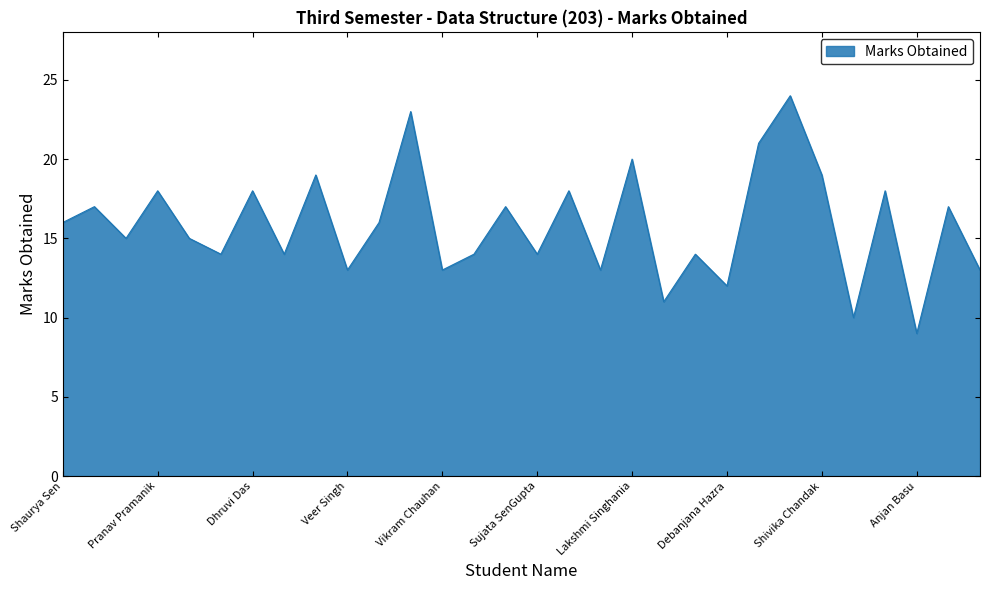

How many interior local peaks (higher than both neighbors) does the data have?

12